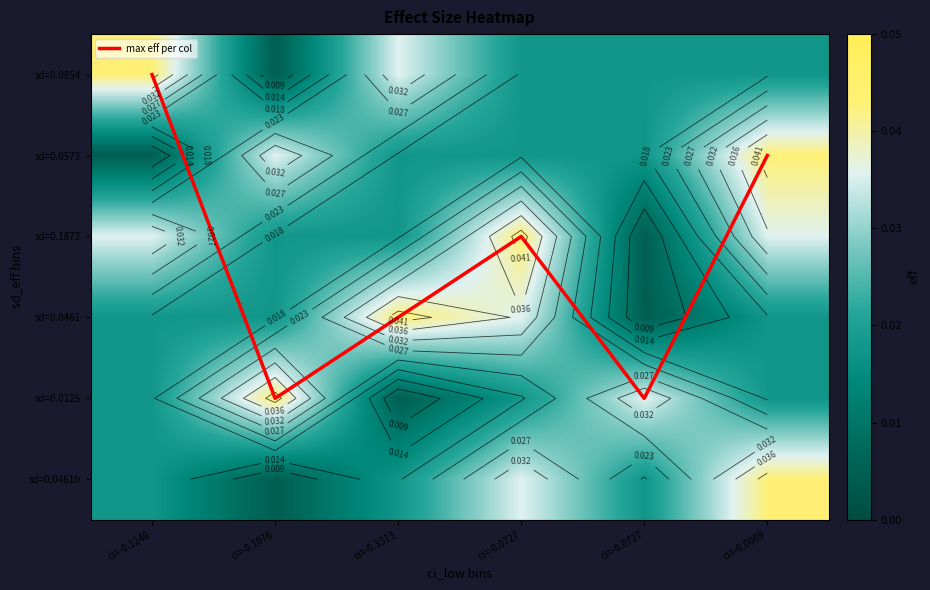

The sd=0.1873 series shows 0.0 at ci=-0.0727. True or false?

False